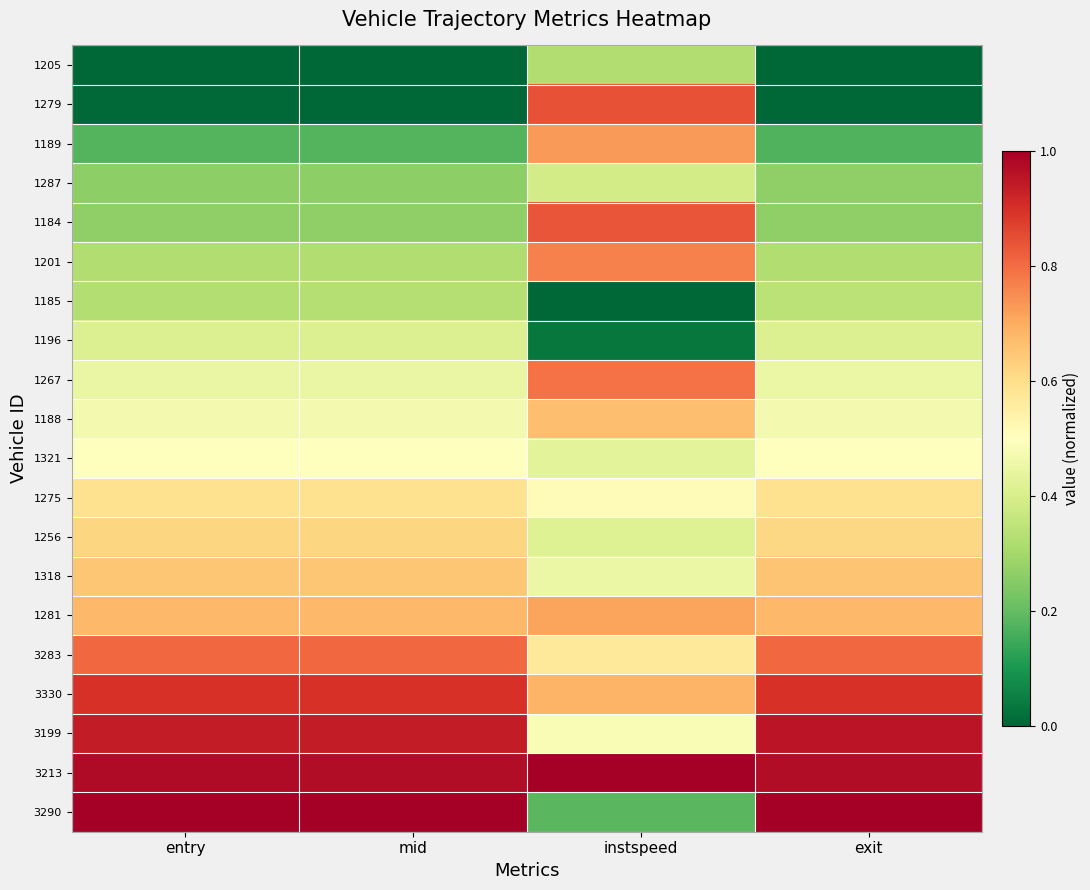

Reading left to right, what are all the values shown in this chart?

1205: entry=0.0	mid=0.0	instspeed=0.3	exit=0.0
1279: entry=0.0	mid=0.0	instspeed=0.8	exit=0.0
1189: entry=0.2	mid=0.2	instspeed=0.7	exit=0.2
1287: entry=0.3	mid=0.3	instspeed=0.4	exit=0.3
1184: entry=0.3	mid=0.3	instspeed=0.8	exit=0.3
1201: entry=0.3	mid=0.3	instspeed=0.8	exit=0.3
1185: entry=0.3	mid=0.3	instspeed=0.0	exit=0.3
1196: entry=0.4	mid=0.4	instspeed=0.0	exit=0.4
1267: entry=0.4	mid=0.4	instspeed=0.8	exit=0.5
1188: entry=0.5	mid=0.5	instspeed=0.7	exit=0.5
1321: entry=0.5	mid=0.5	instspeed=0.4	exit=0.5
1275: entry=0.6	mid=0.6	instspeed=0.5	exit=0.6
1256: entry=0.6	mid=0.6	instspeed=0.4	exit=0.6
1318: entry=0.7	mid=0.7	instspeed=0.5	exit=0.7
1281: entry=0.7	mid=0.7	instspeed=0.7	exit=0.7
3283: entry=0.8	mid=0.8	instspeed=0.6	exit=0.8
3330: entry=0.9	mid=0.9	instspeed=0.7	exit=0.9
3199: entry=0.9	mid=0.9	instspeed=0.5	exit=1.0
3213: entry=1.0	mid=1.0	instspeed=1.0	exit=1.0
3290: entry=1.0	mid=1.0	instspeed=0.2	exit=1.0